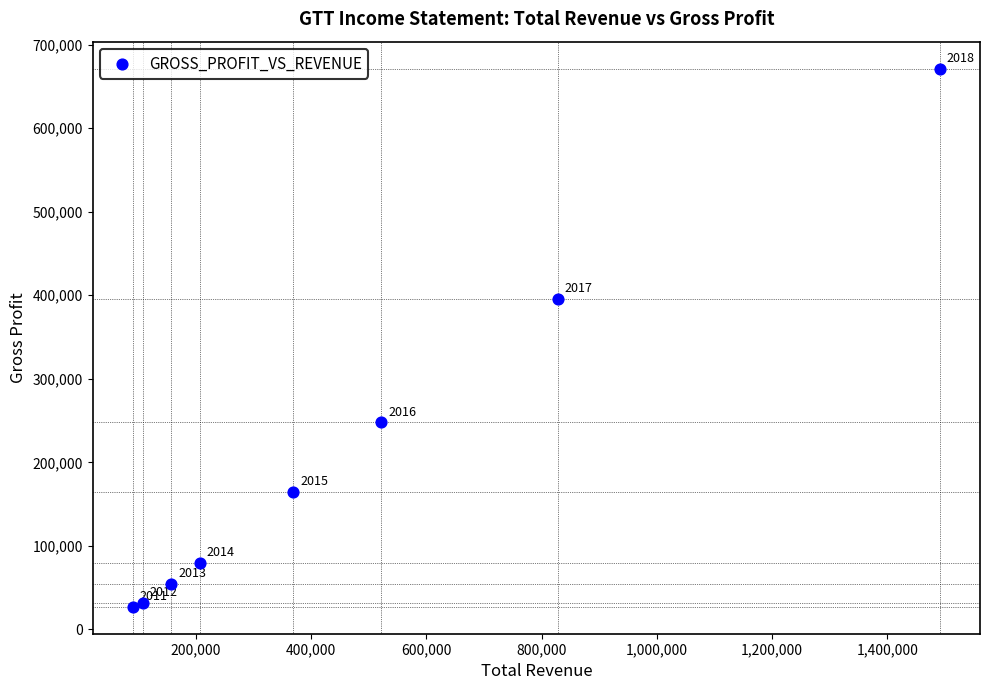

What is the average X value?

471688